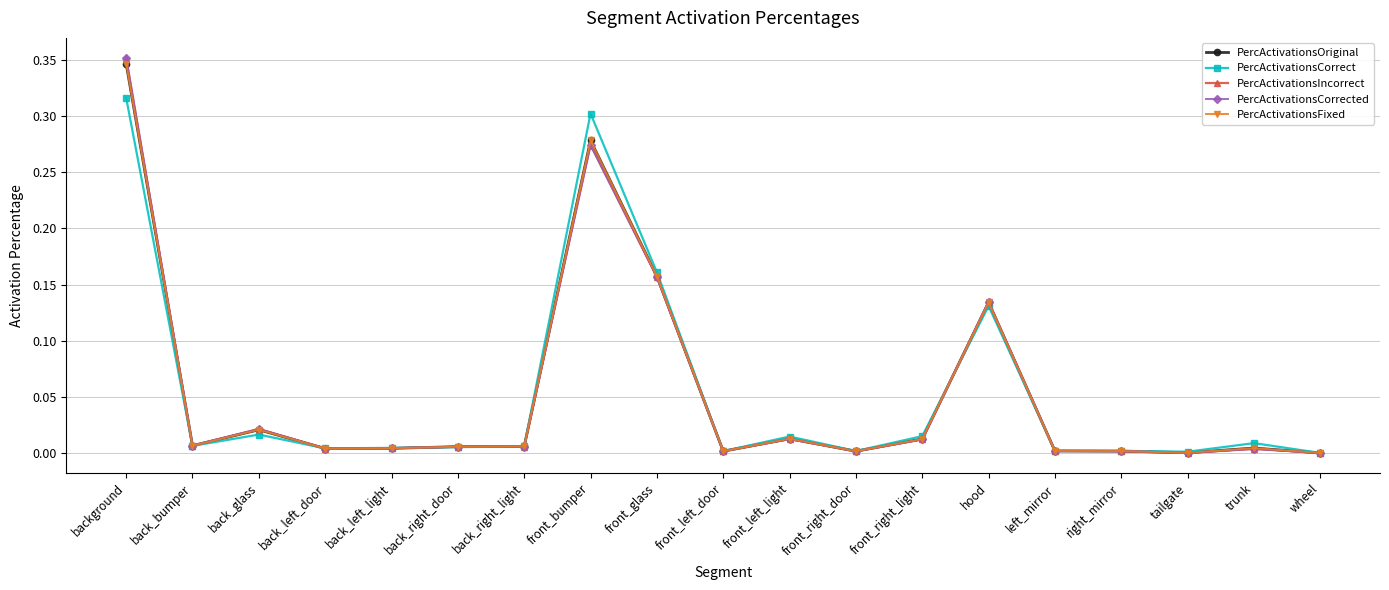

Reading left to right, transcribe all the data shown in this chart.

PercActivationsOriginal: 0.3	0.0	0.0	0.0	0.0	0.0	0.0	0.3	0.2	0.0	0.0	0.0	0.0	0.1	0.0	0.0	0.0	0.0	0.0
PercActivationsCorrect: 0.3	0.0	0.0	0.0	0.0	0.0	0.0	0.3	0.2	0.0	0.0	0.0	0.0	0.1	0.0	0.0	0.0	0.0	0.0
PercActivationsIncorrect: 0.4	0.0	0.0	0.0	0.0	0.0	0.0	0.3	0.2	0.0	0.0	0.0	0.0	0.1	0.0	0.0	0.0	0.0	0.0
PercActivationsCorrected: 0.4	0.0	0.0	0.0	0.0	0.0	0.0	0.3	0.2	0.0	0.0	0.0	0.0	0.1	0.0	0.0	0.0	0.0	0.0
PercActivationsFixed: 0.3	0.0	0.0	0.0	0.0	0.0	0.0	0.3	0.2	0.0	0.0	0.0	0.0	0.1	0.0	0.0	0.0	0.0	0.0